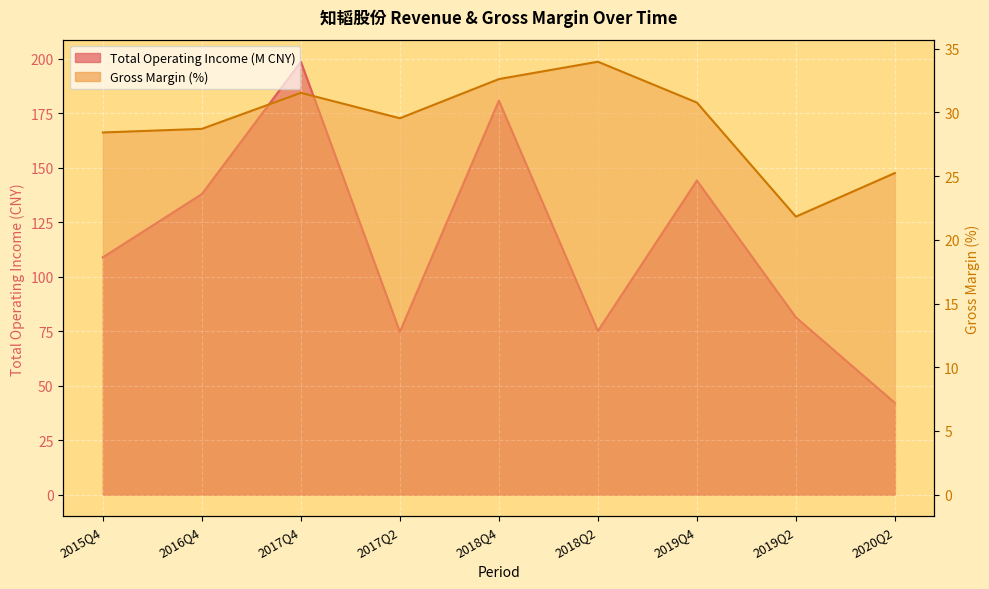

At which label does TOTAL_OPERATE_INCOME reach its peak?

2017Q4